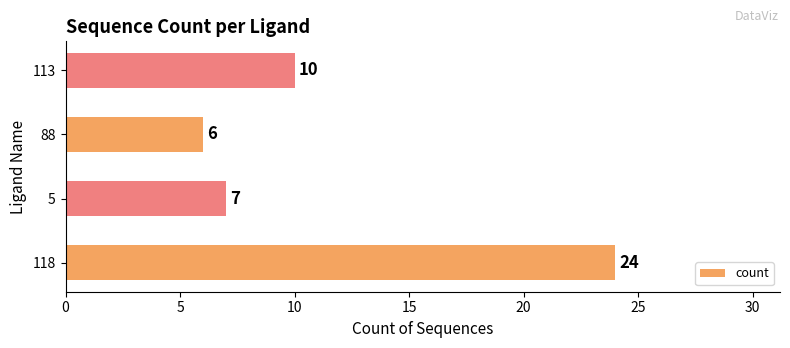

Approximately how many times larger is the value at 88 compared to 5?

0.9